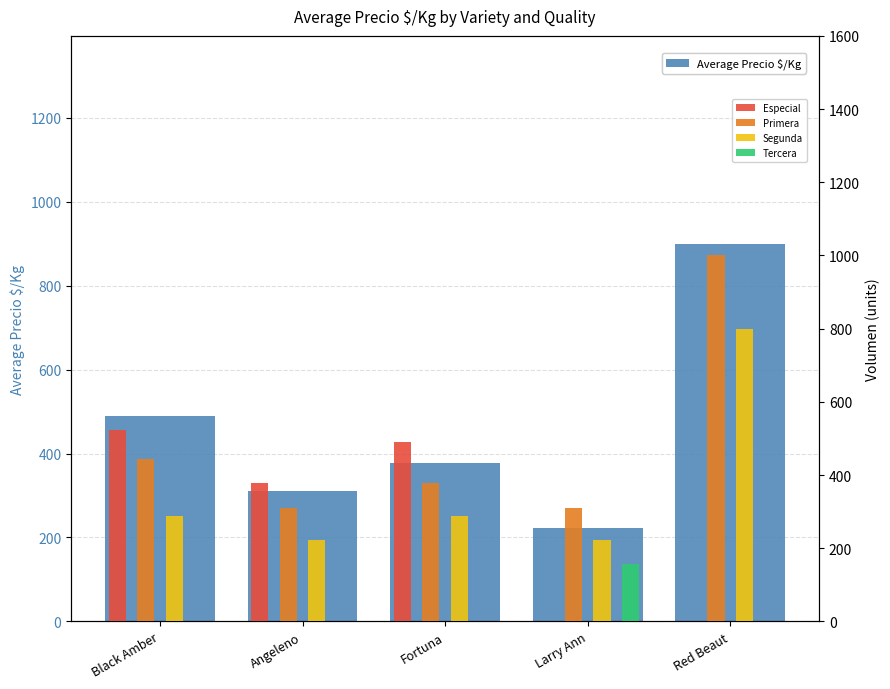

What is the difference between the maximum and second lowest values in the Primera series?

689